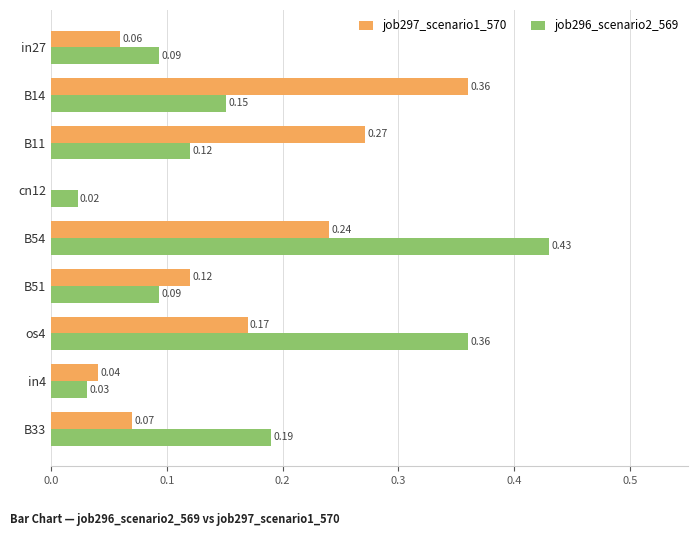

Between os4 and B33, which series saw the biggest shift?

job296_scenario2_569